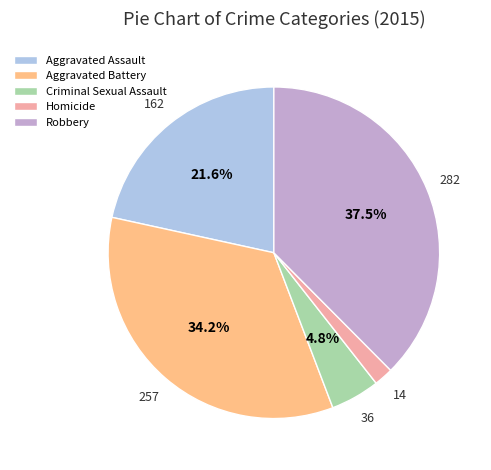

To the nearest percent, what is the difference between the Homicide and Aggravated Assault slice percentages?

20%